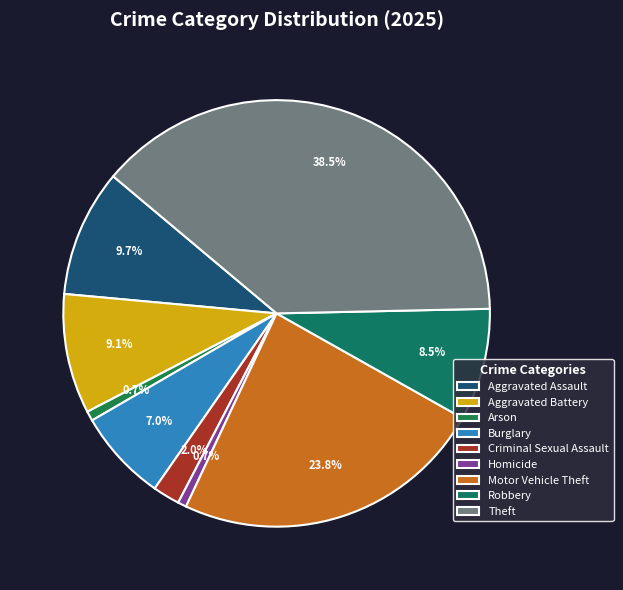

What is the largest slice in the pie chart?

Theft